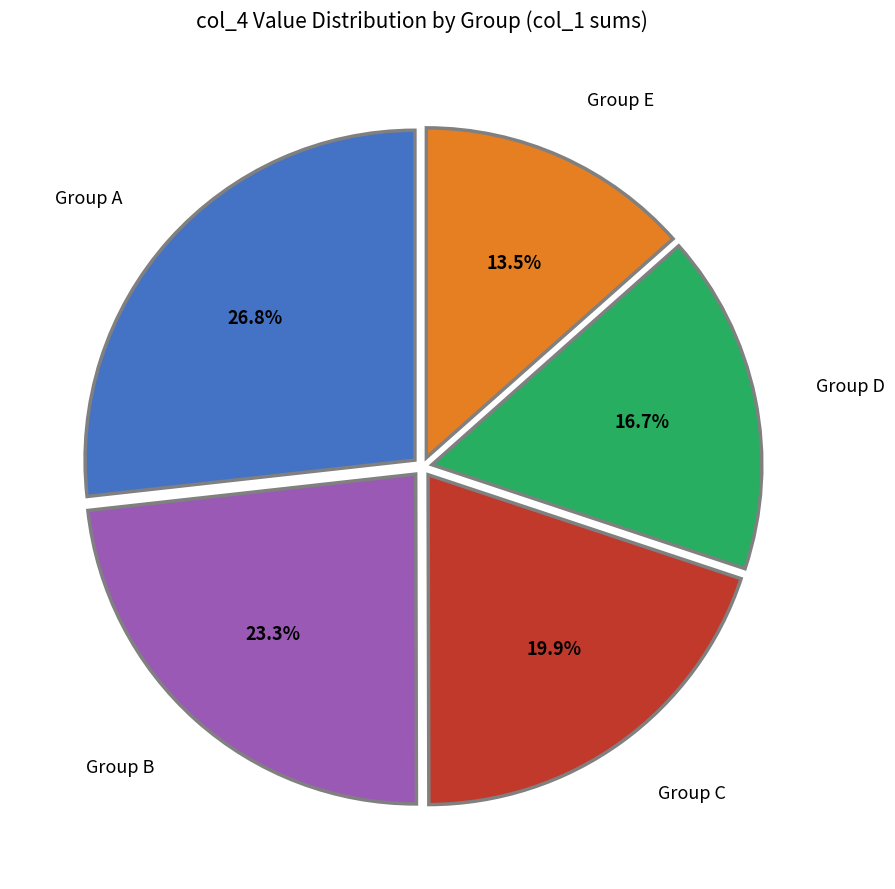

Is the sum of Group C and Group D greater than half?

No